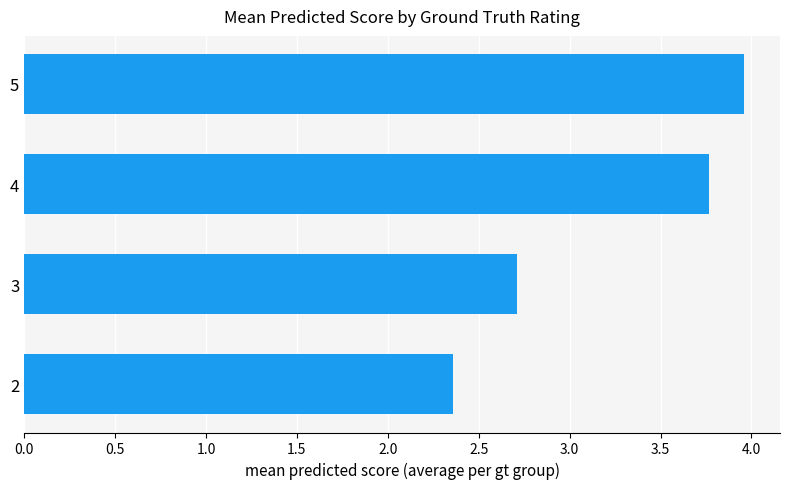

True or false: the data shows 2.7 at 3.

True